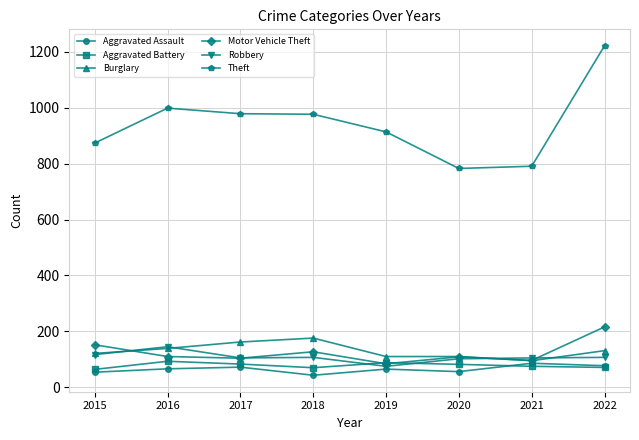

What is the minimum value shown in the chart?

43